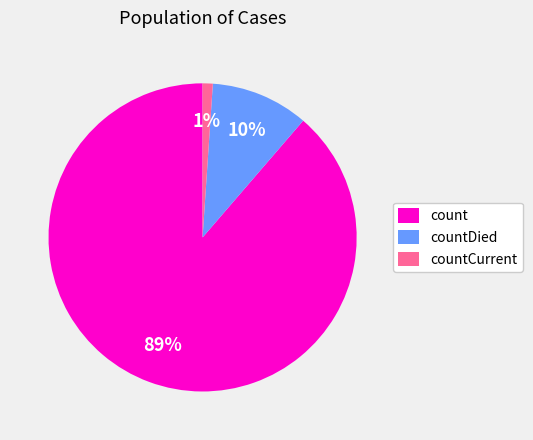

Is it true that countDied is 10% of the pie?

True